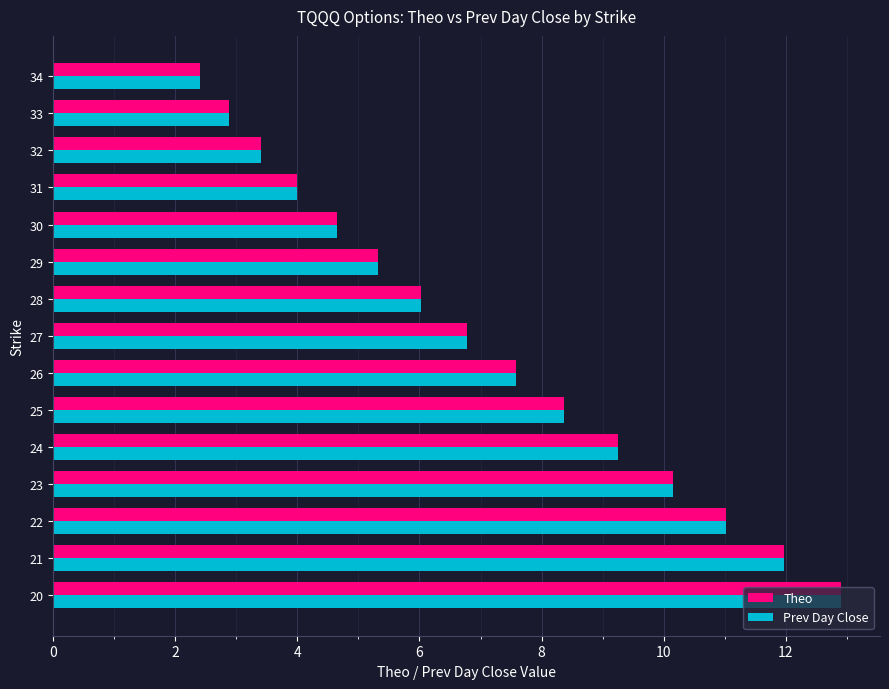

Is it true that Theo equals 6.0 at 28?

True